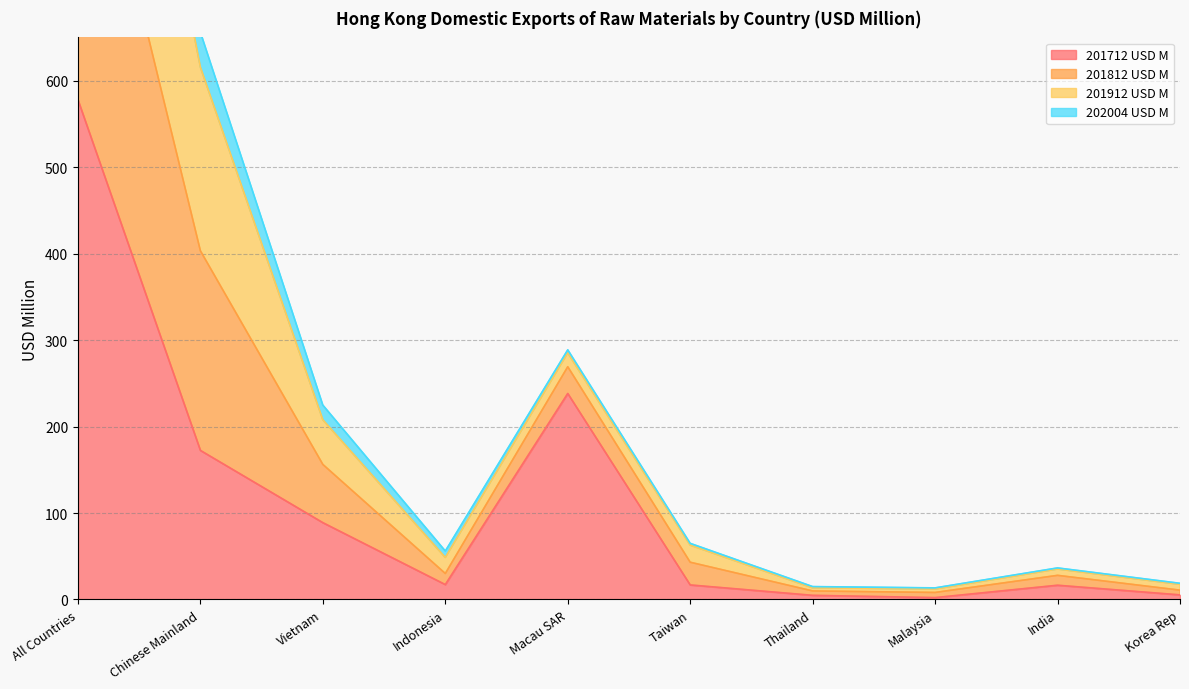

True or false: 201812 USD M and 201712 USD M cross at least once.

False